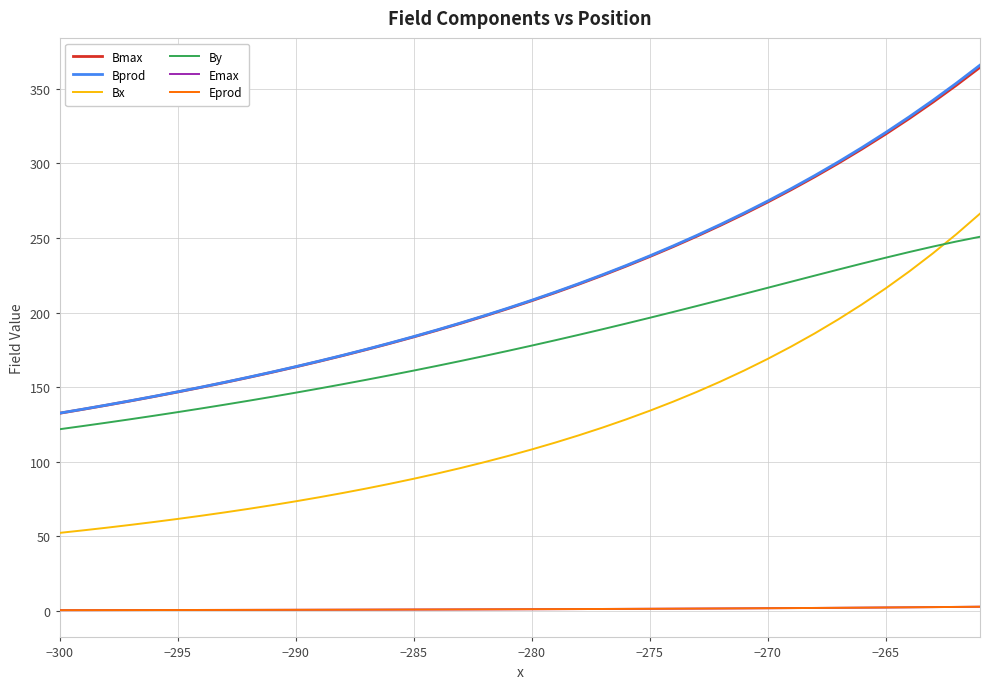

What is the average value of the Emax series?

1.4